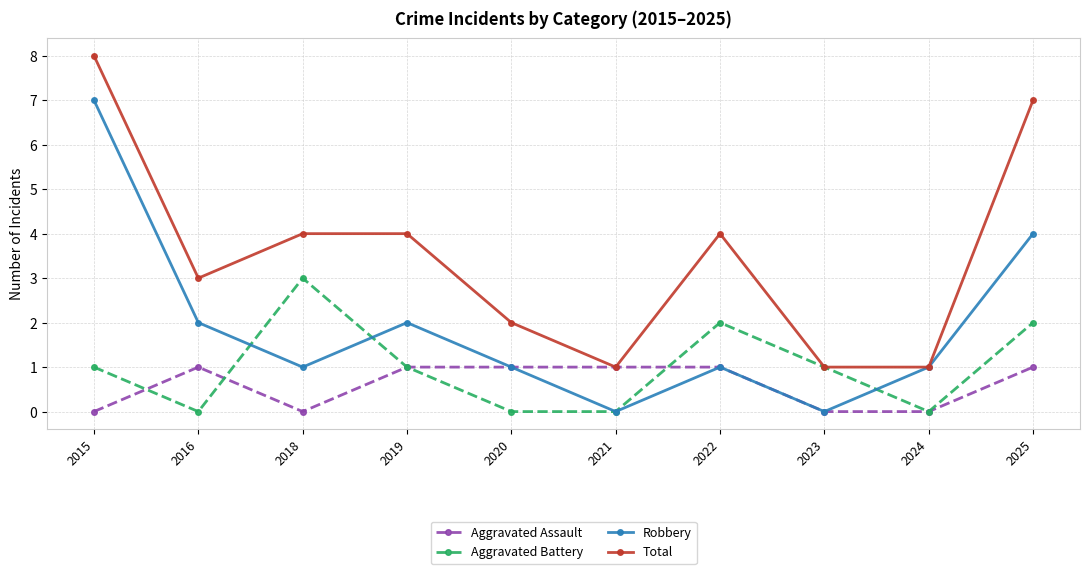

How many distinct data groups are displayed?

4